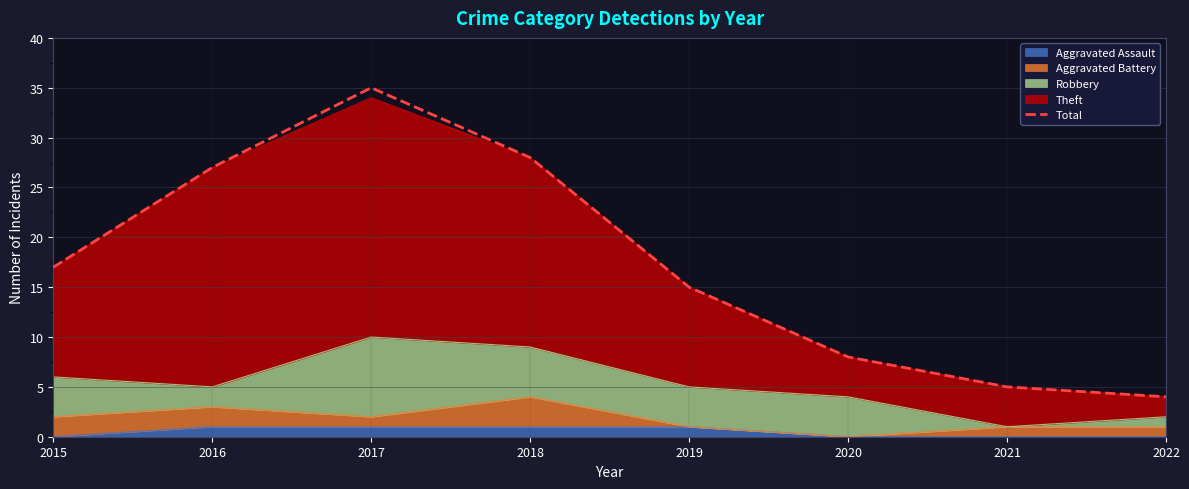

Reading right to left, extract all data points from this chart.

4	5	8	15	28	35	27	17